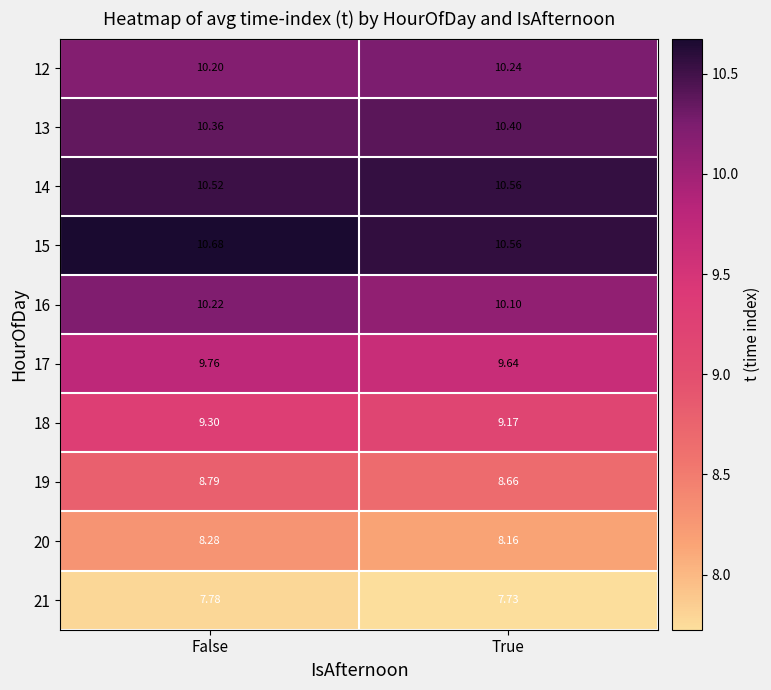

What is the difference between the highest and lowest values at False?

2.9